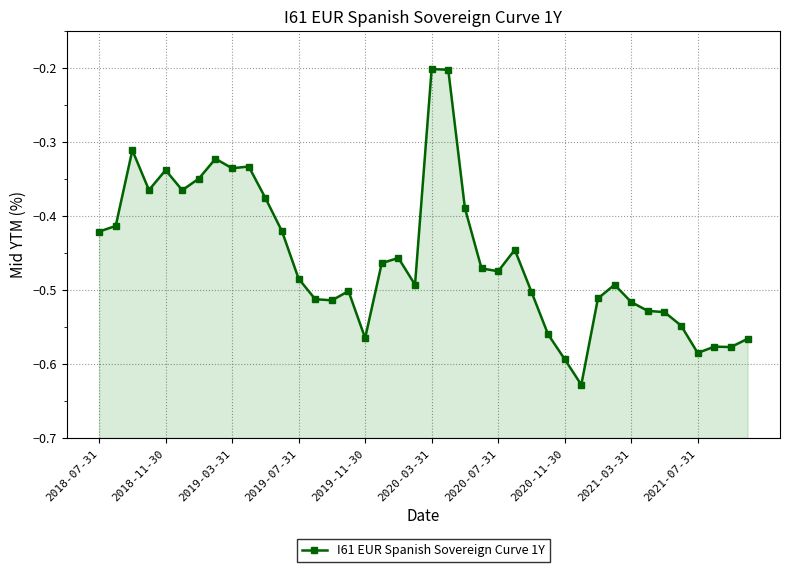

What is the difference between the maximum and minimum values?

0.4